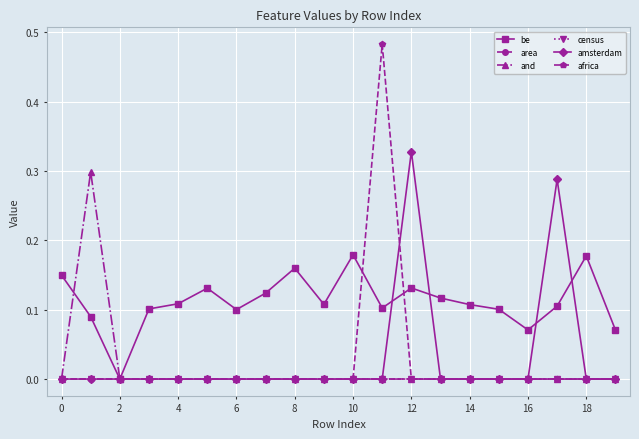

Does the chart have visible grid lines?

Yes